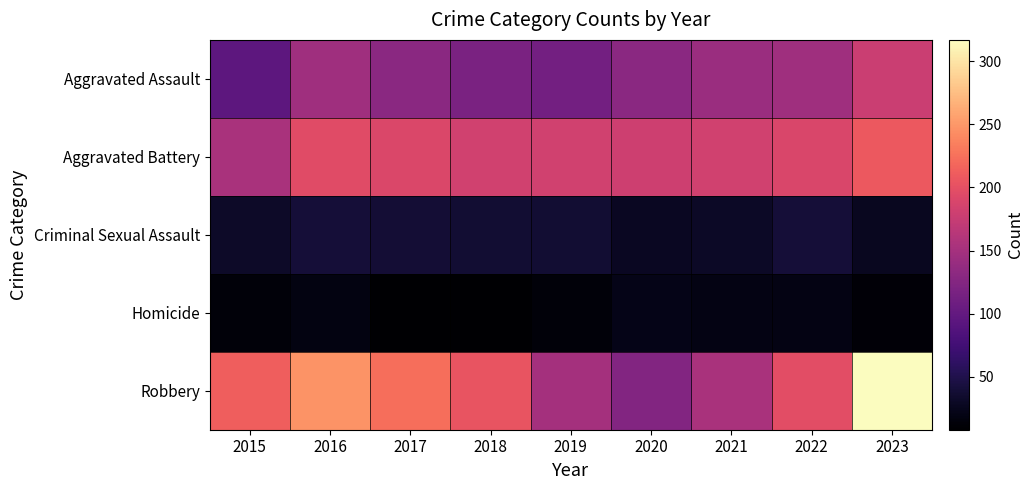

What is the total value across all series at 2021?

527